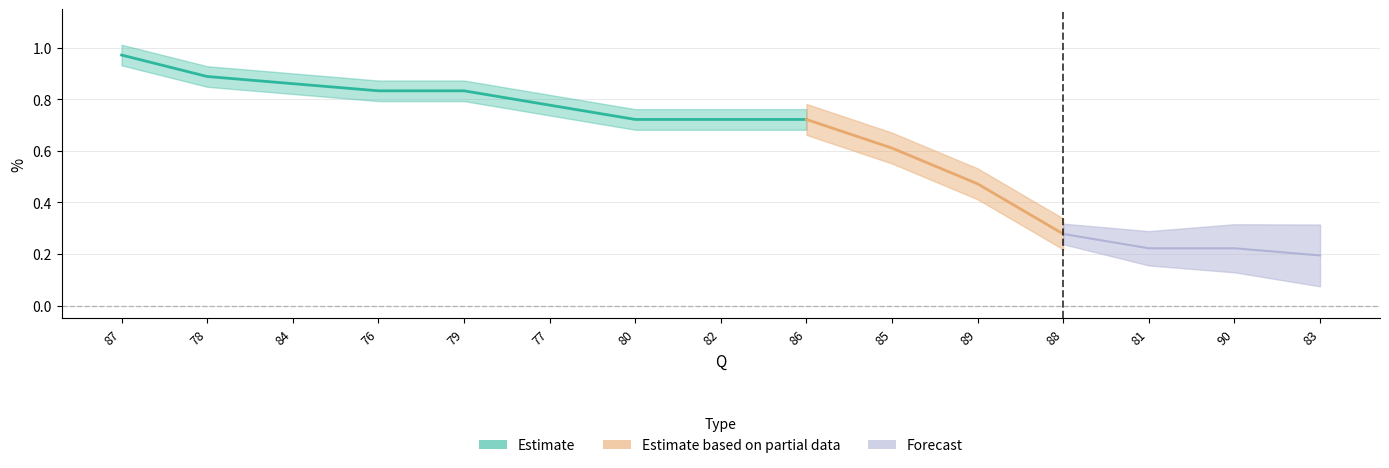

Is it true that the value at 83 is 0.2?

True